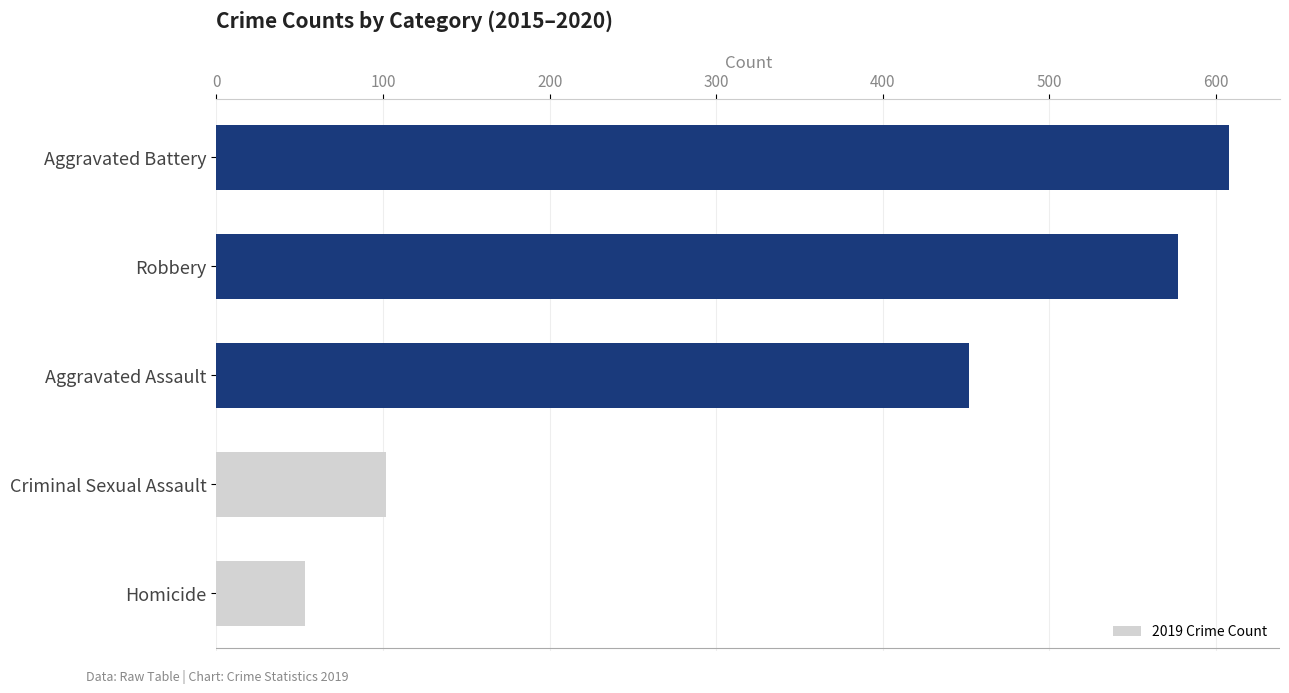

What is the sum of all values?

1792